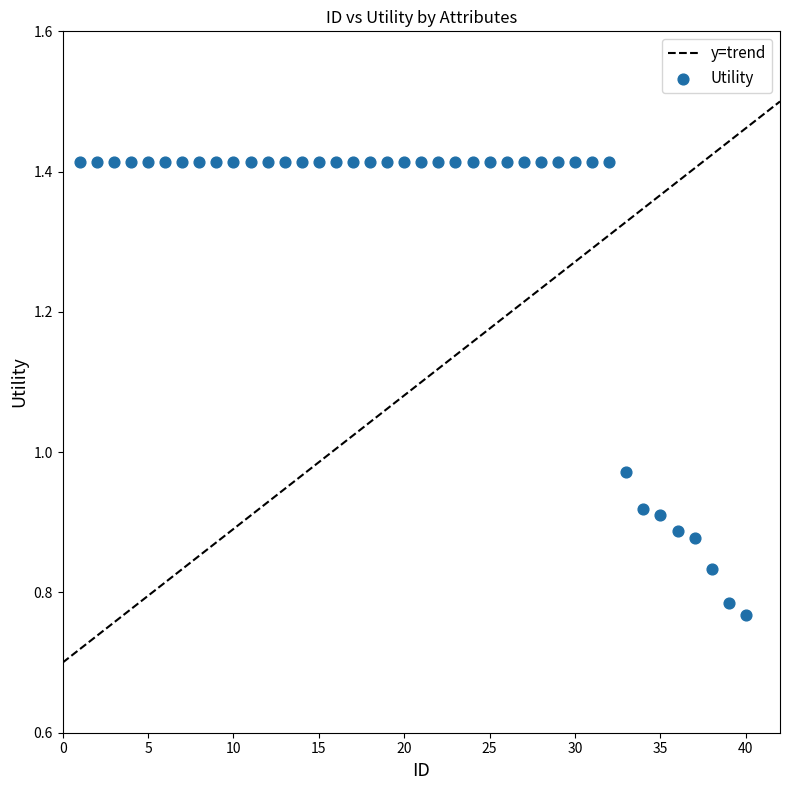

What is the range of Y values (max minus min)?

0.6